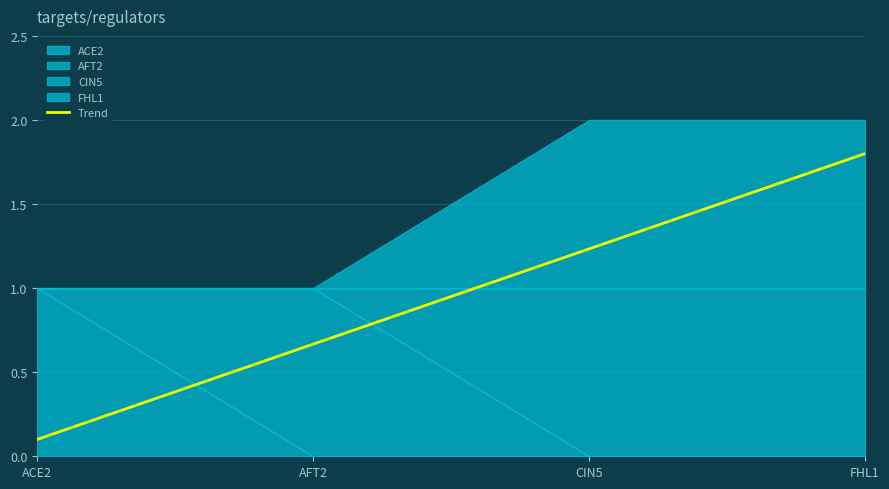

Does the chart have visible grid lines?

Yes